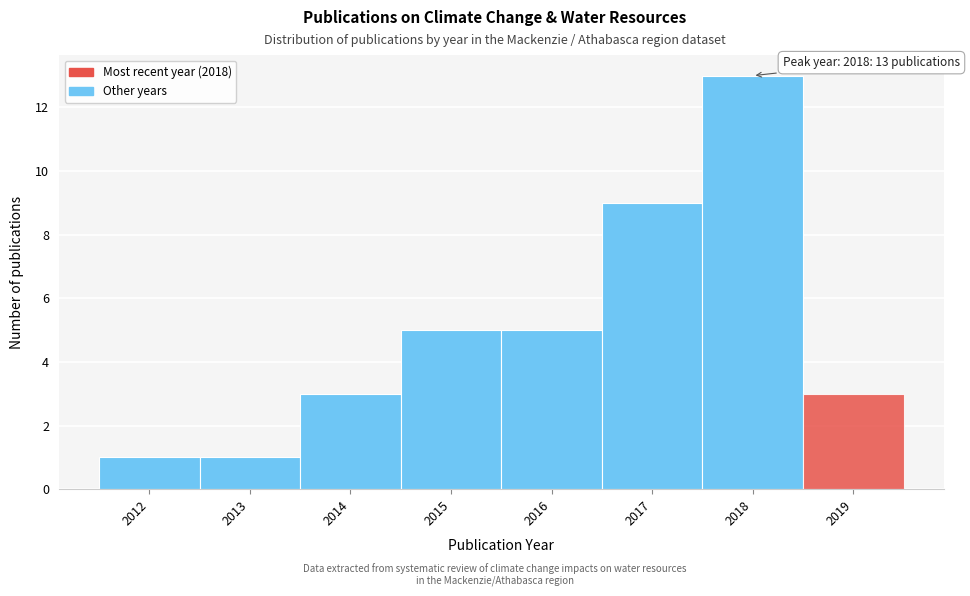

Which range on the x-axis has the tallest bar?

2017.5 to 2018.5